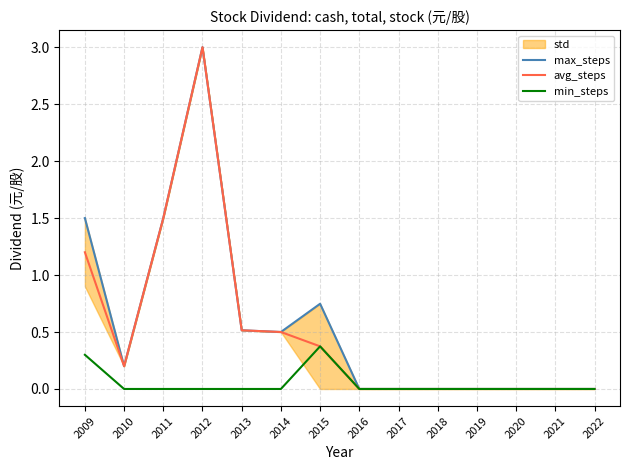

Rank the categories by min_steps value from lowest to highest.

2010, 2011, 2012, 2013, 2014, 2016, 2017, 2018, 2019, 2020, 2021, 2022, 2009, 2015